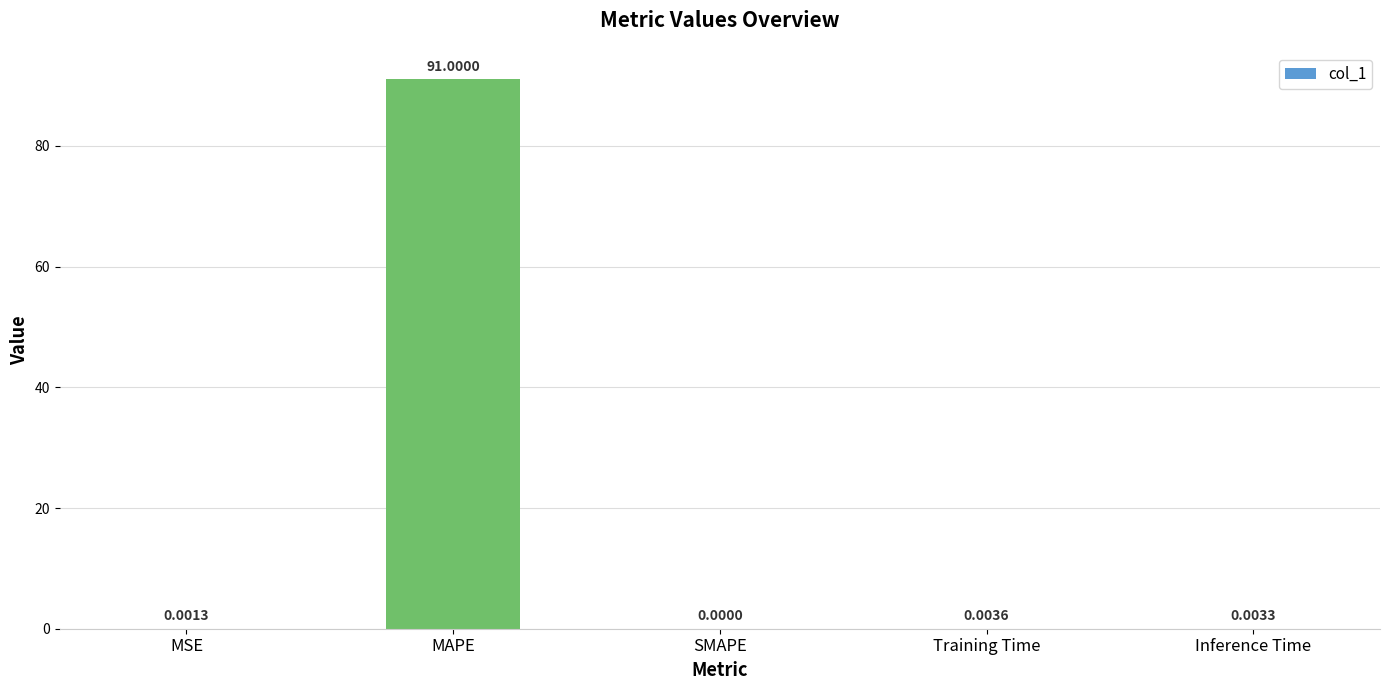

At which label is the value closest to 45?

Training Time